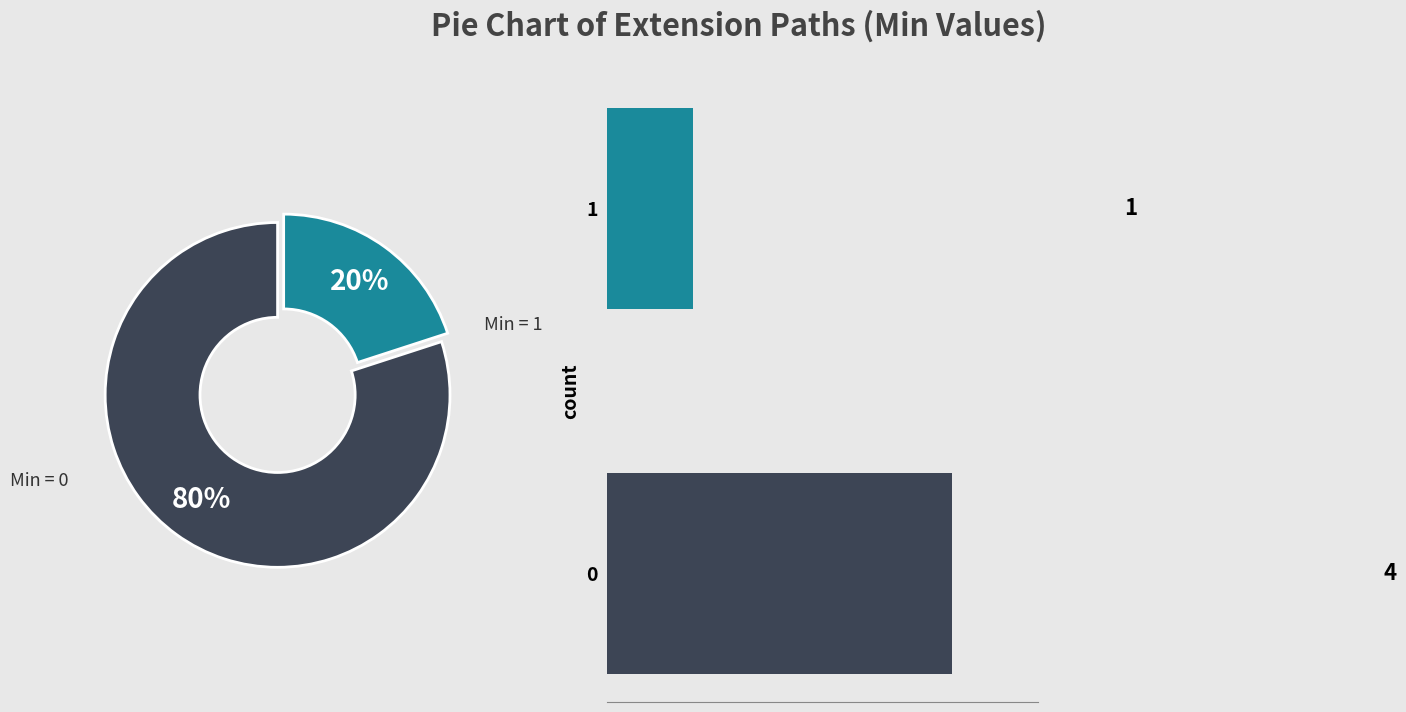

To the nearest percent, what portion does 0 represent?

80%